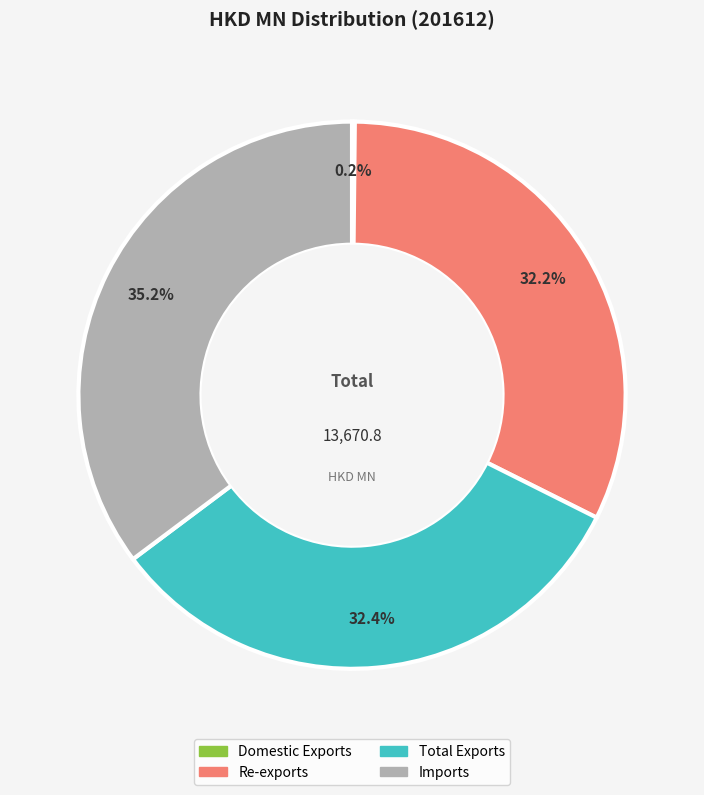

Is the sum of Total Exports and Re-exports greater than half?

Yes